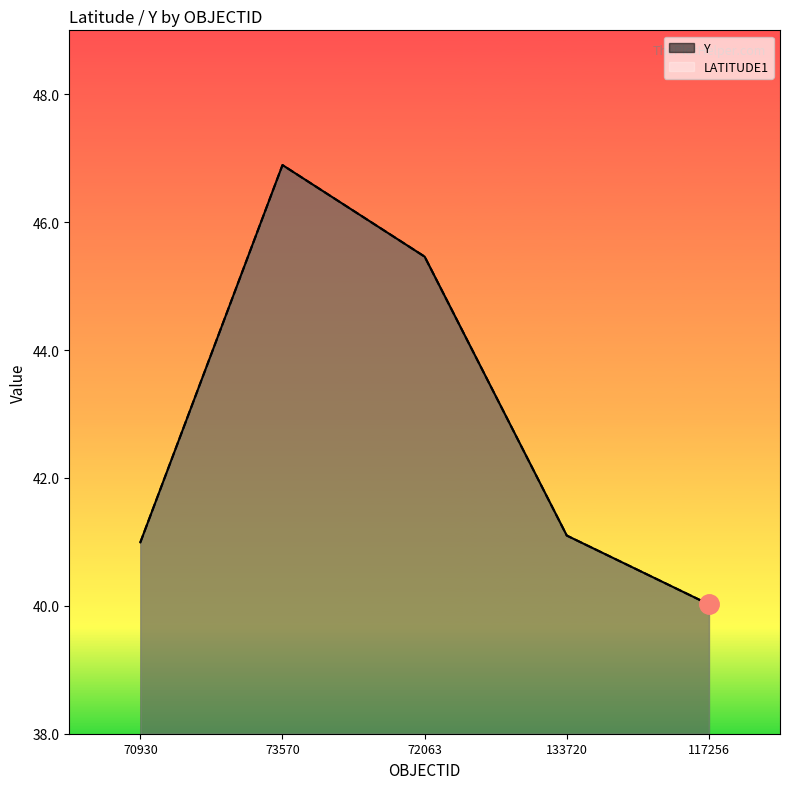

Which category has the highest value in the Y series?

73570